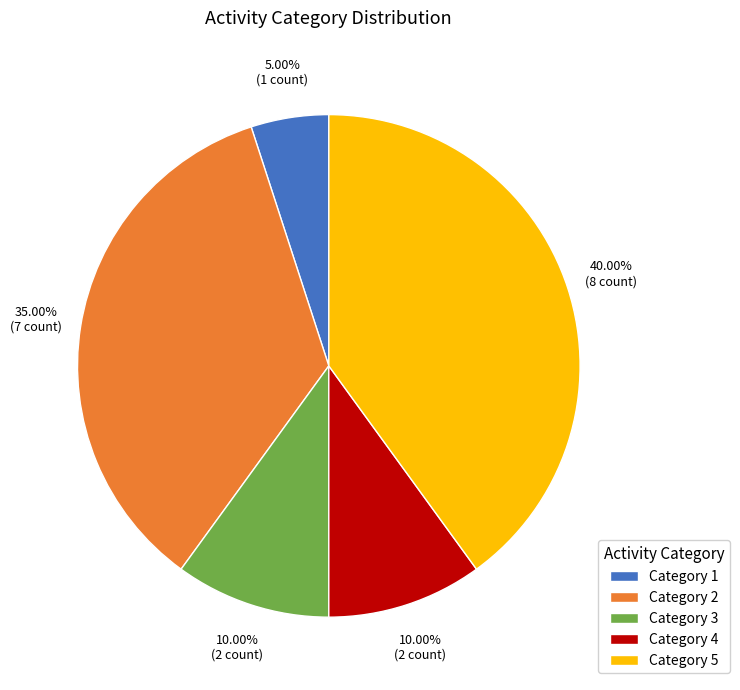

Does any single category account for the majority?

No